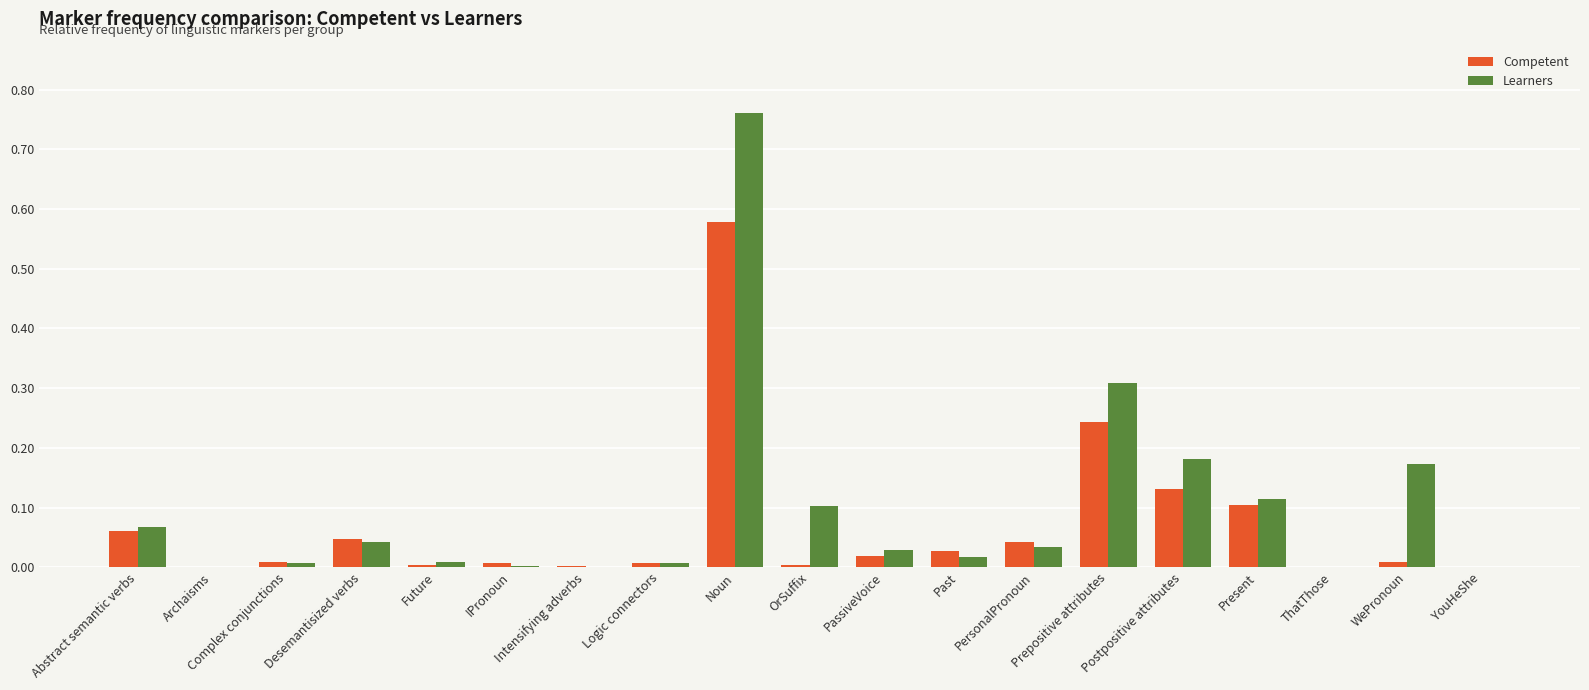

Which series changed the most between Desemantisized verbs and IPronoun?

Learners